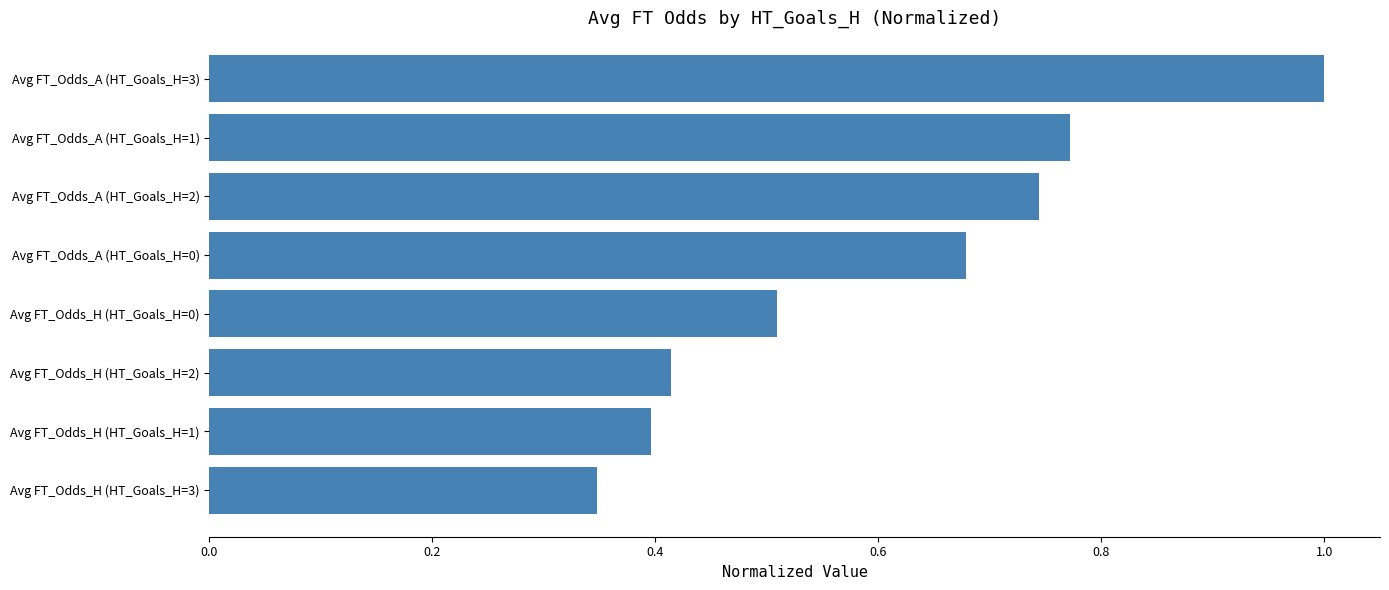

What is the average value?

0.6